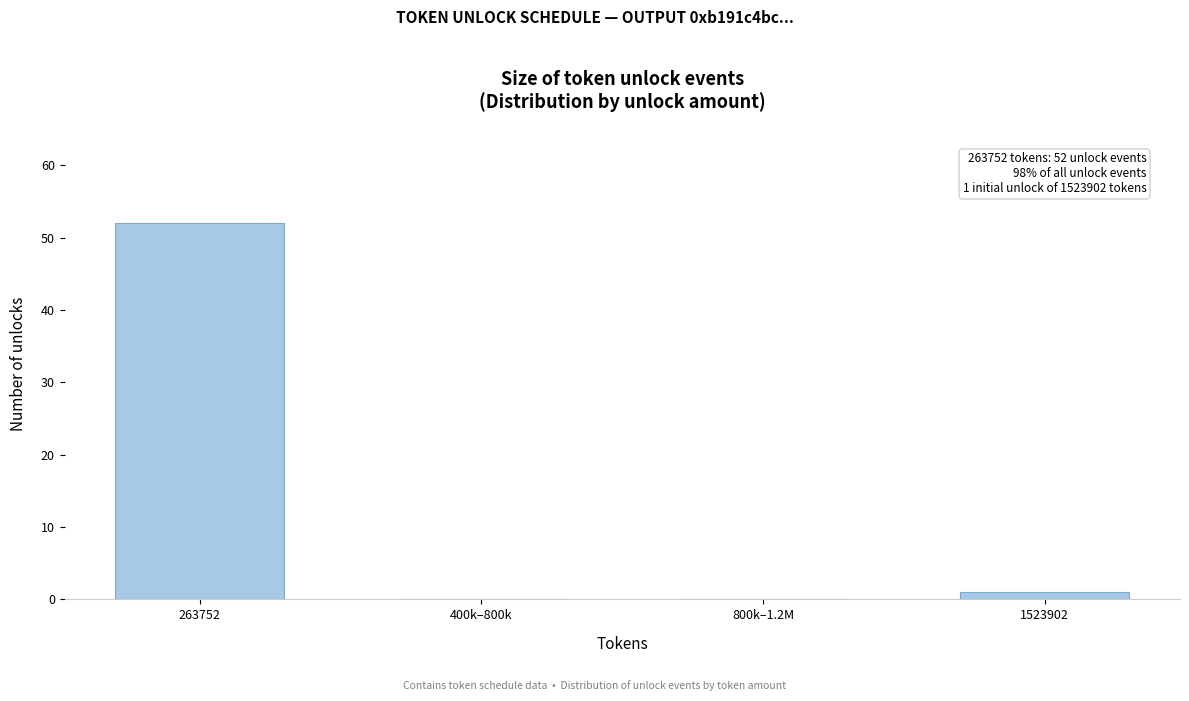

Reading right to left, extract all data points from this chart.

1523902=1	800k–1.2M=0	400k–800k=0	263752=52